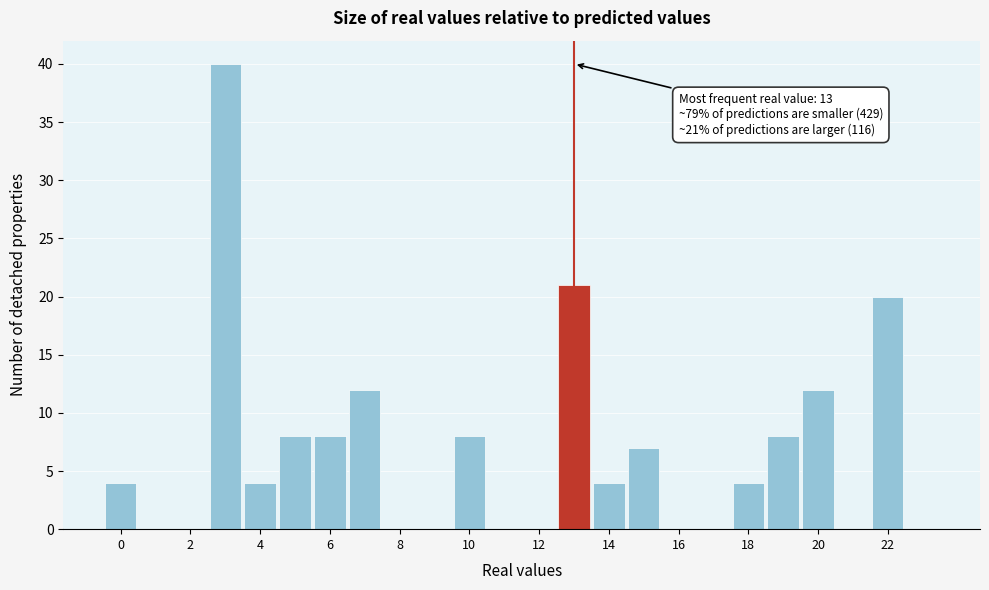

Over which range of the x-axis is the bar tallest?

2.5 to 3.5